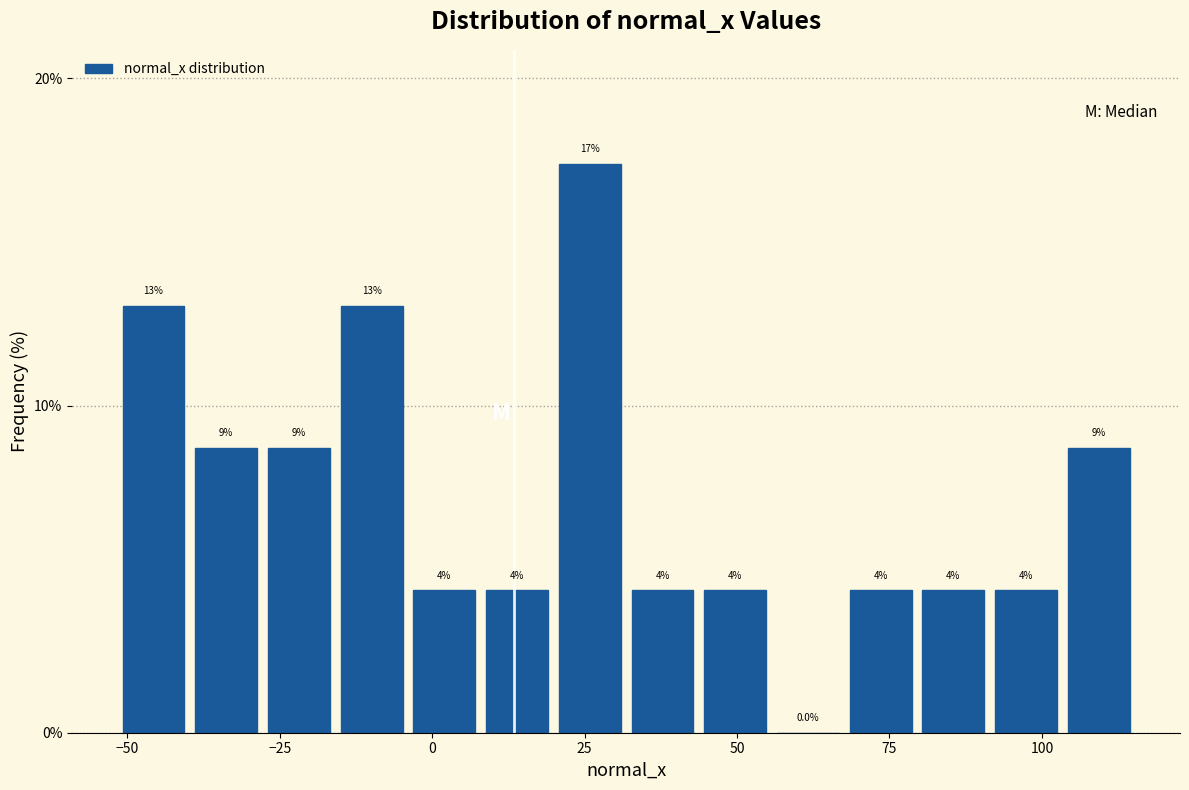

Read against the x-axis, roughly where is the centre of the tallest bar?

25